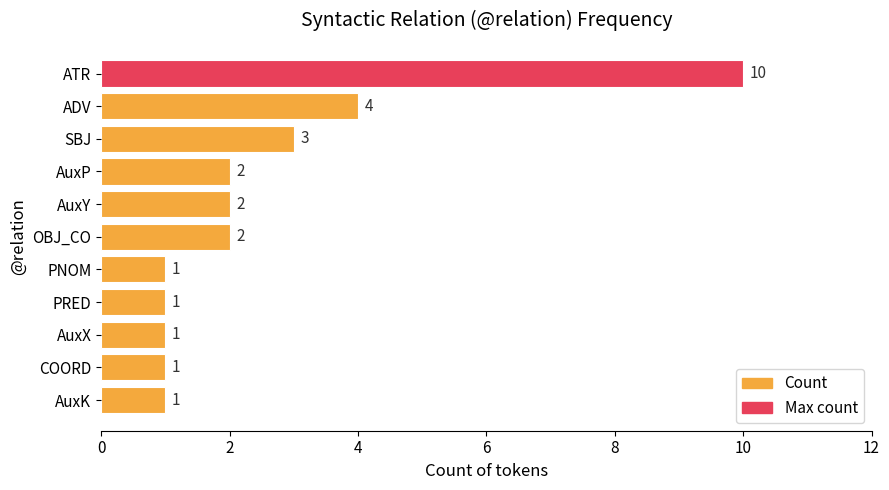

What is the minimum value shown in the chart?

1